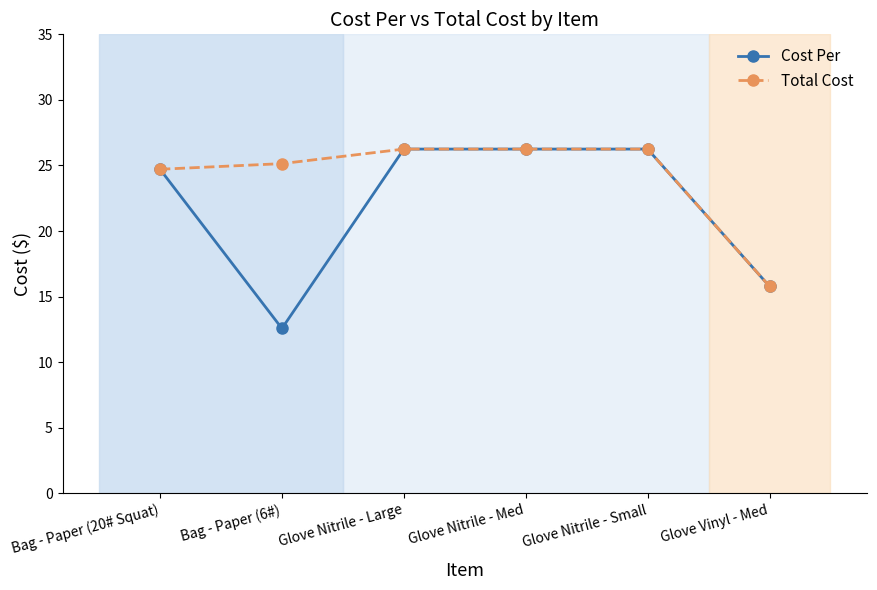

Rank the series by their average value, from highest to lowest.

Total Cost, Cost Per